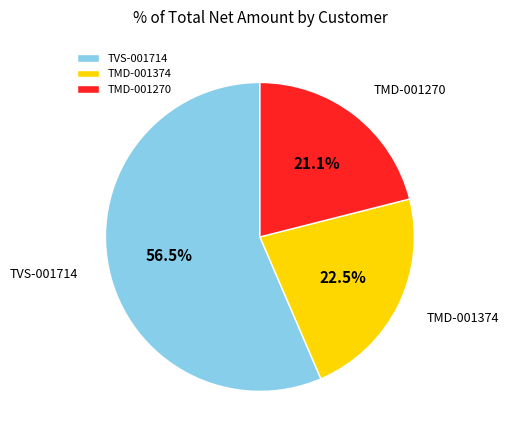

To the nearest percent, what is the average slice percentage?

33%